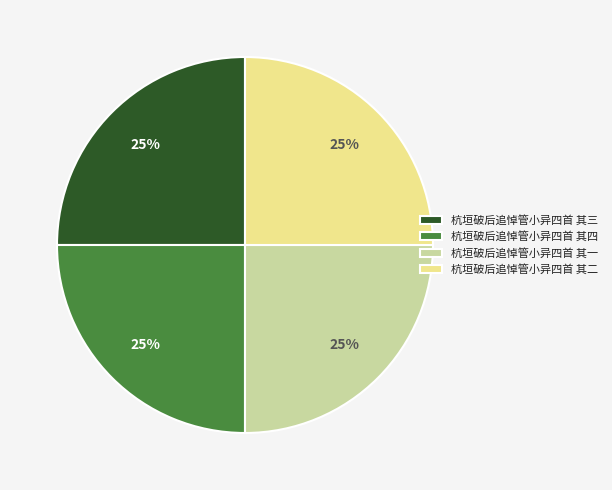

To the nearest percent, what is the average slice percentage?

25%